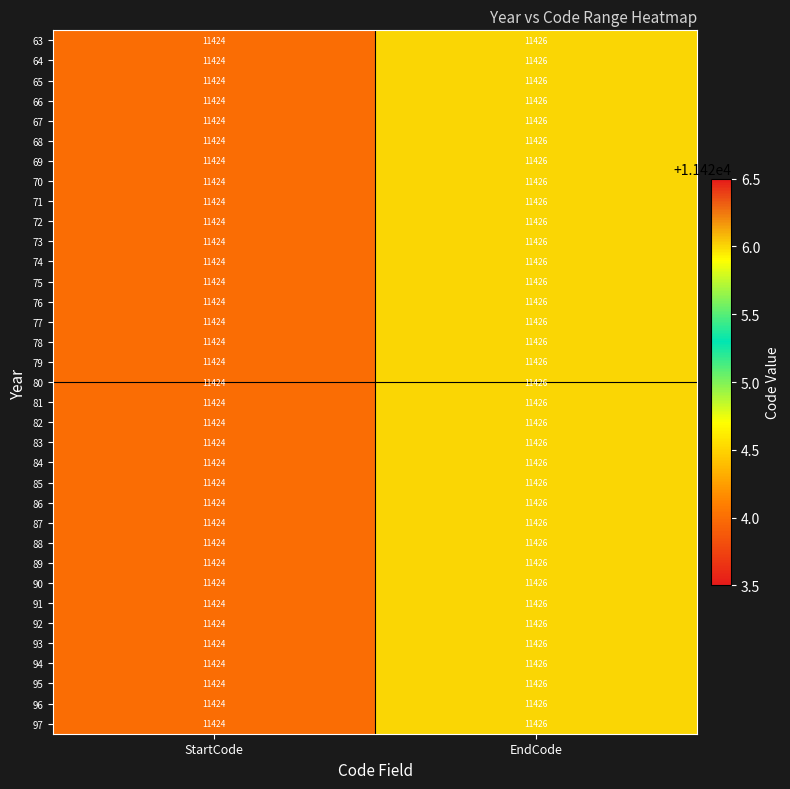

The value of 67 at EndCode is 17461. True or false?

False